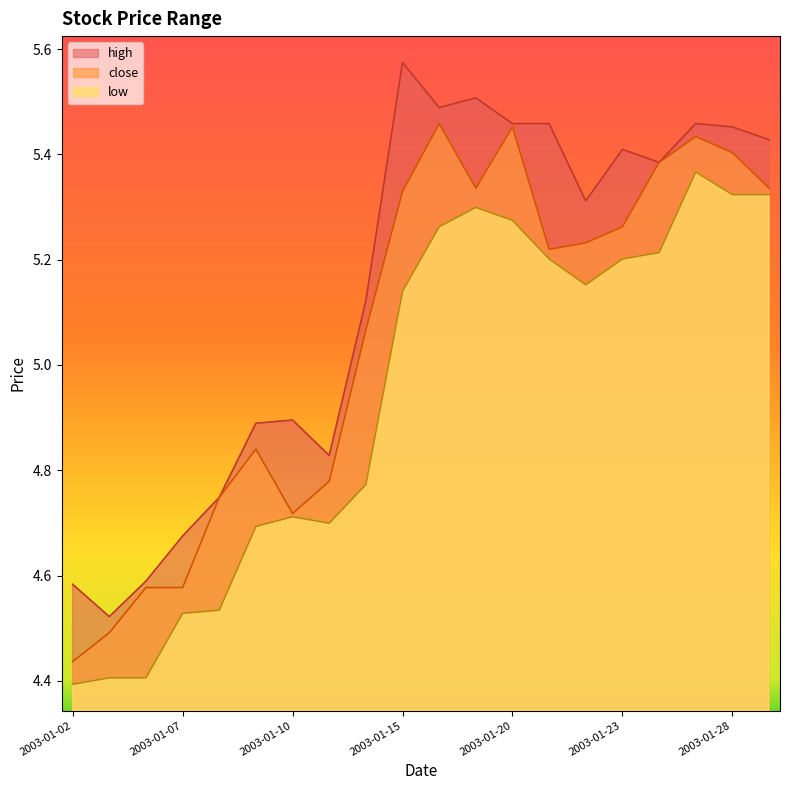

Where is the first local minimum for high?

2003-01-03